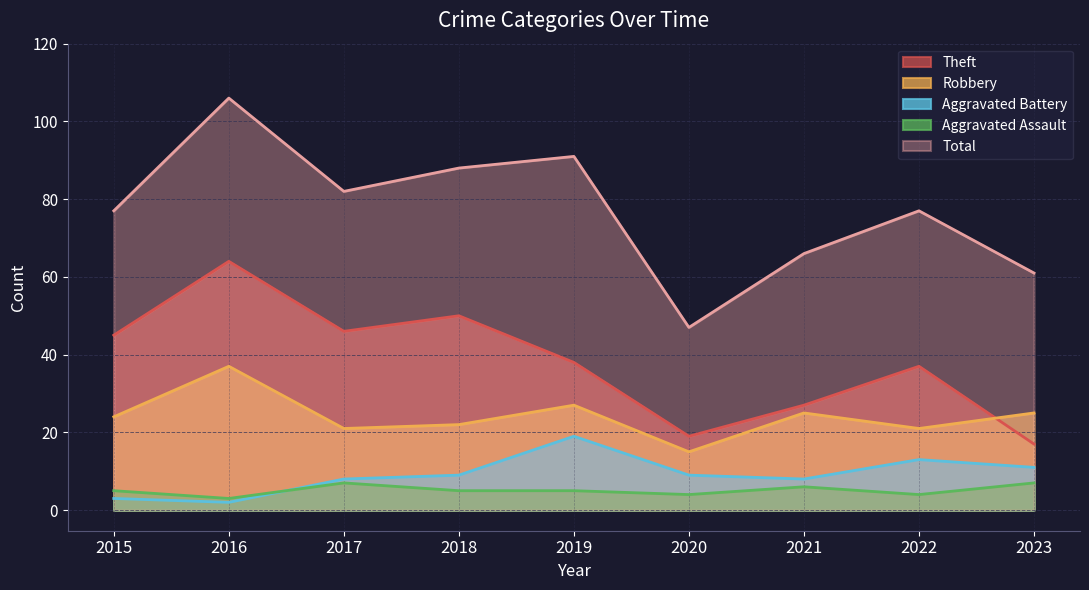

At which label does Theft reach its peak?

2016